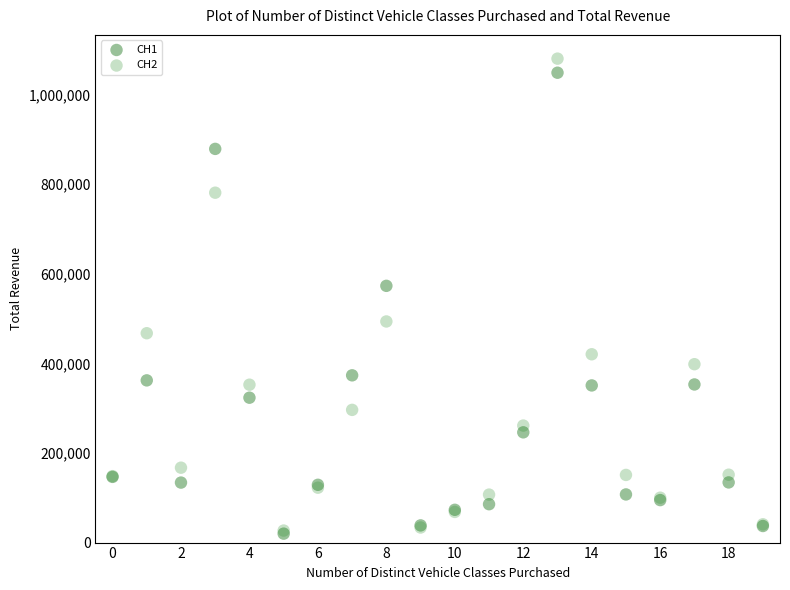

Which series has the largest Y range (max minus min)?

CH2